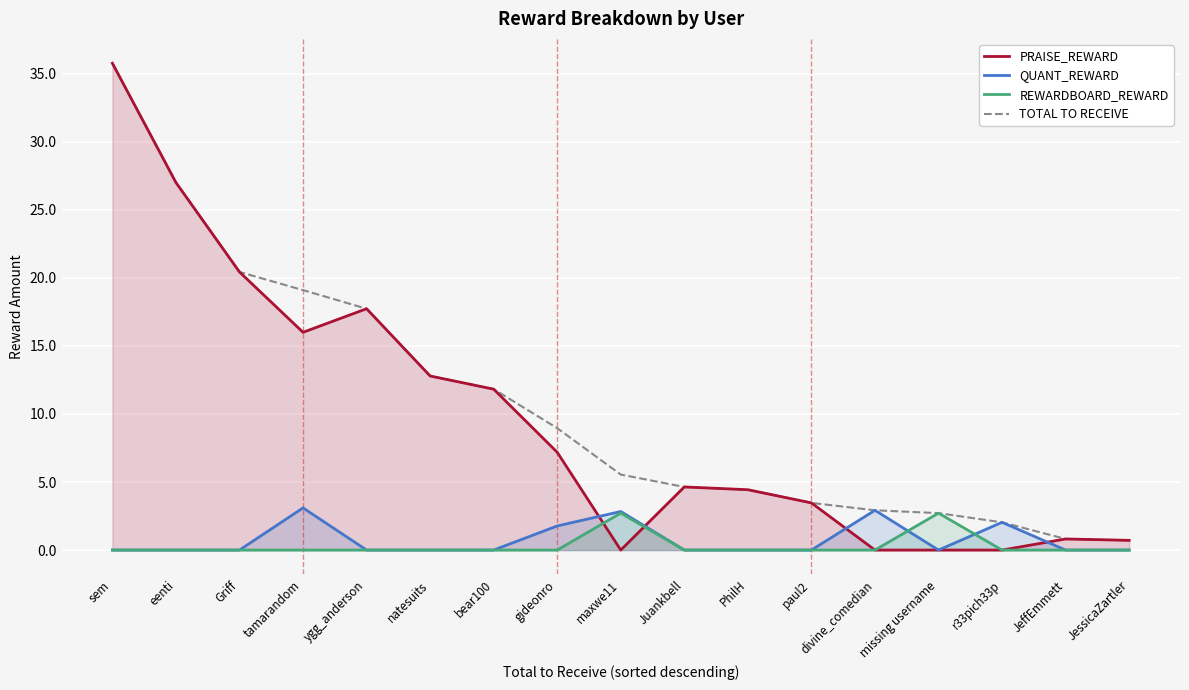

What value does the REWARDBOARD_REWARD series have at missing username?

2.7